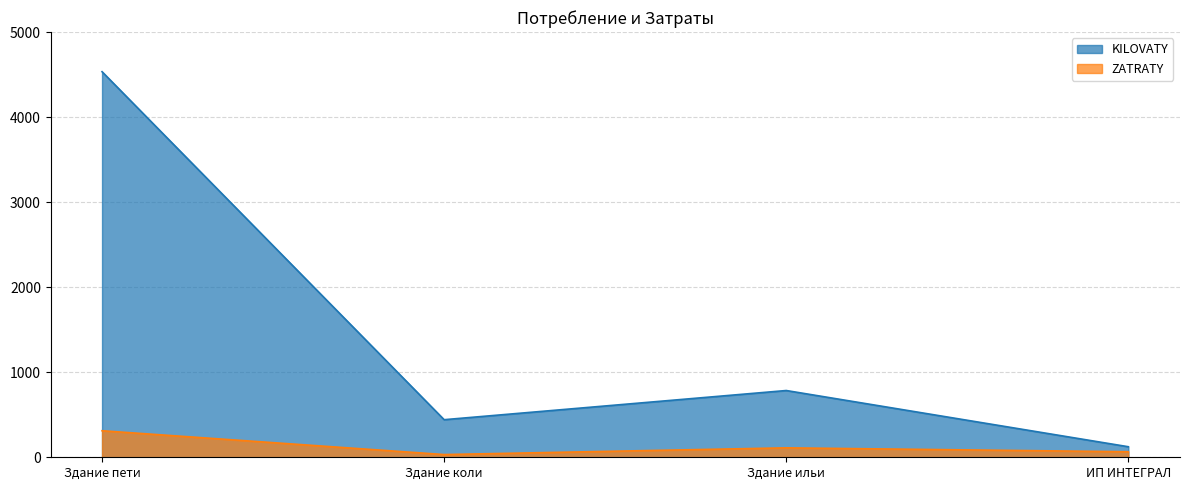

How many lines are shown in the chart?

2